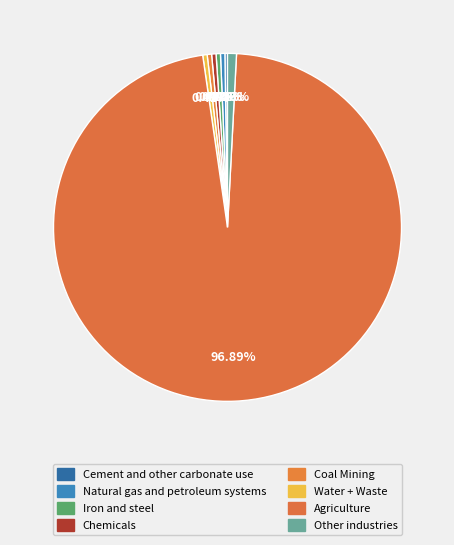

What is the change in value from Agriculture to Other industries?

-234.7